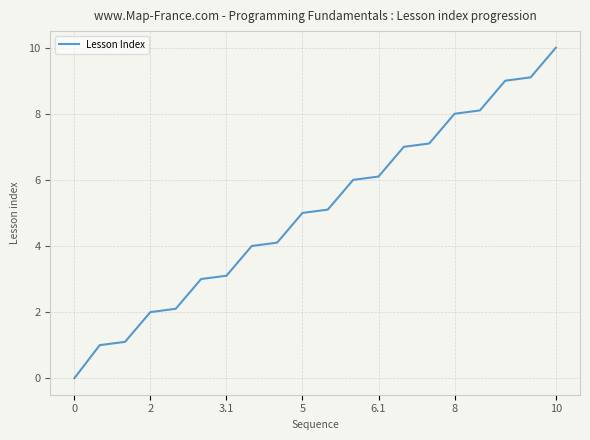

Reading right to left, what are all the values shown in this chart?

10.0	9.1	9.0	8.1	8.0	7.1	7.0	6.1	6.0	5.1	5.0	4.1	4.0	3.1	3.0	2.1	2.0	1.1	1.0	0.0